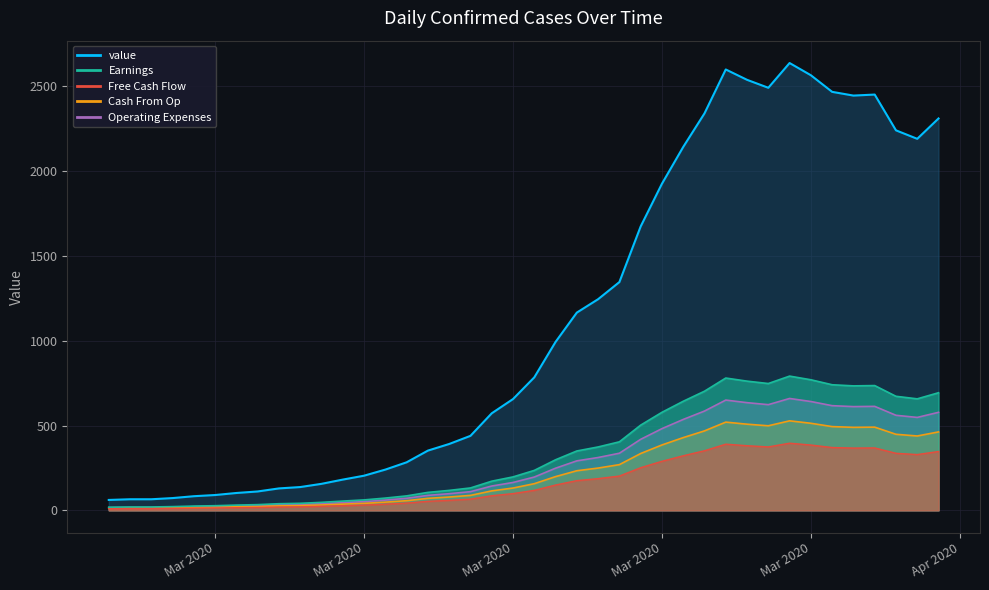

What is the value of the 30th point from the left?

2600